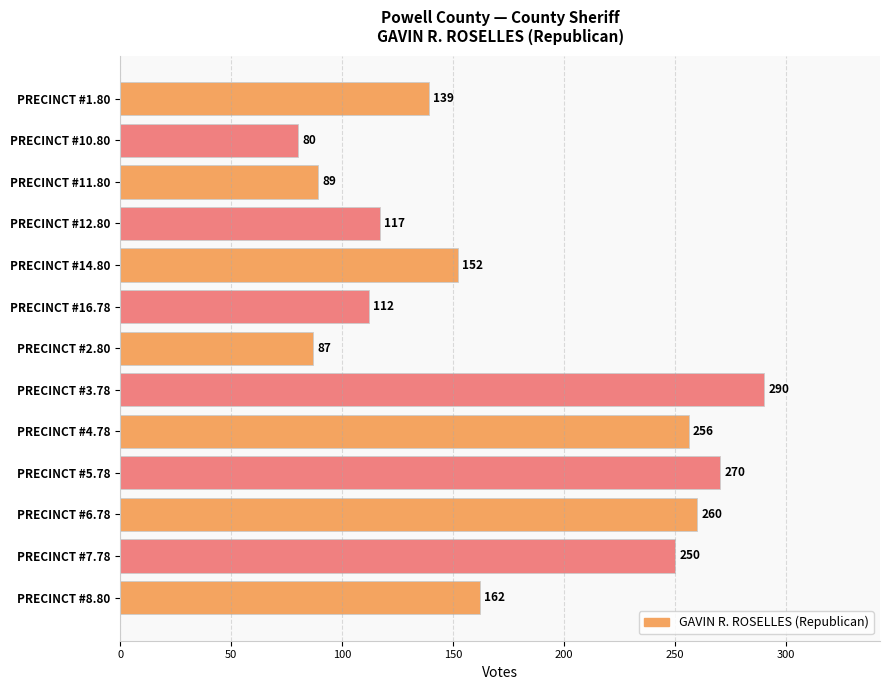

What is the difference between the maximum and minimum values?

210